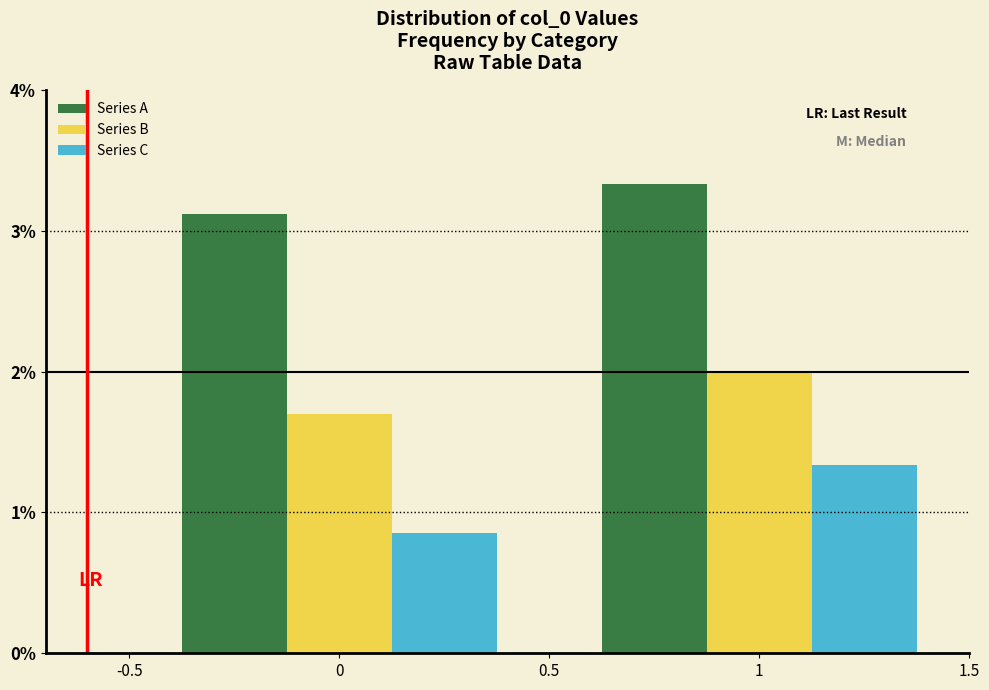

Are the bars grouped side by side (vs. stacked)?

Yes